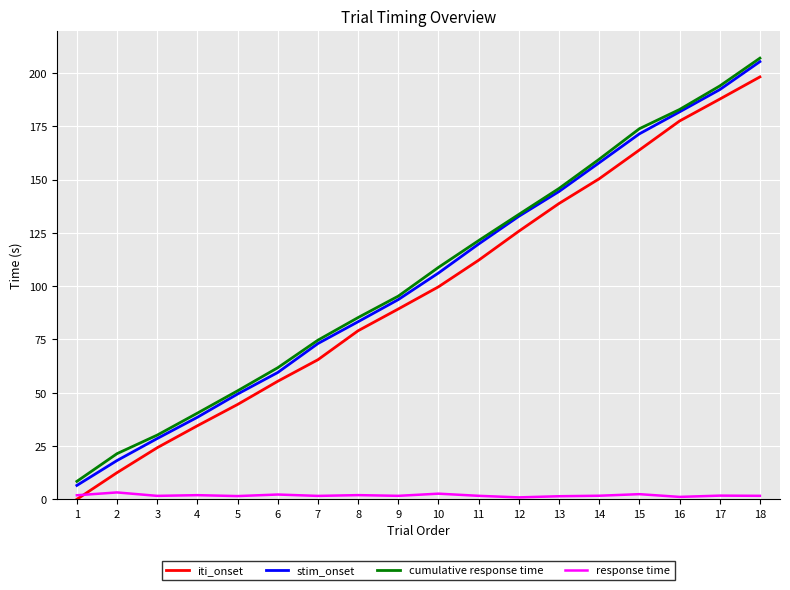

What is the difference between the second highest and second lowest values in the iti_onset series?

175.3